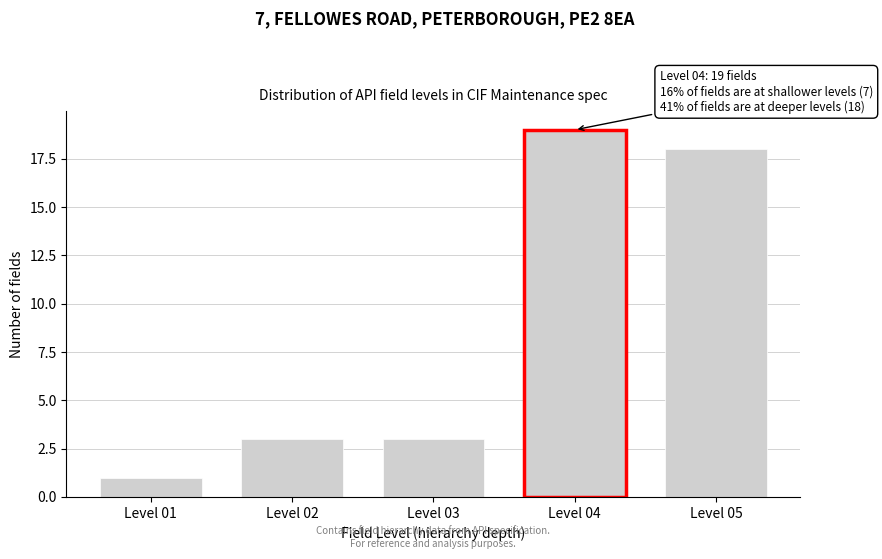

Reading right to left, what are all the values shown in this chart?

18	19	3	3	1